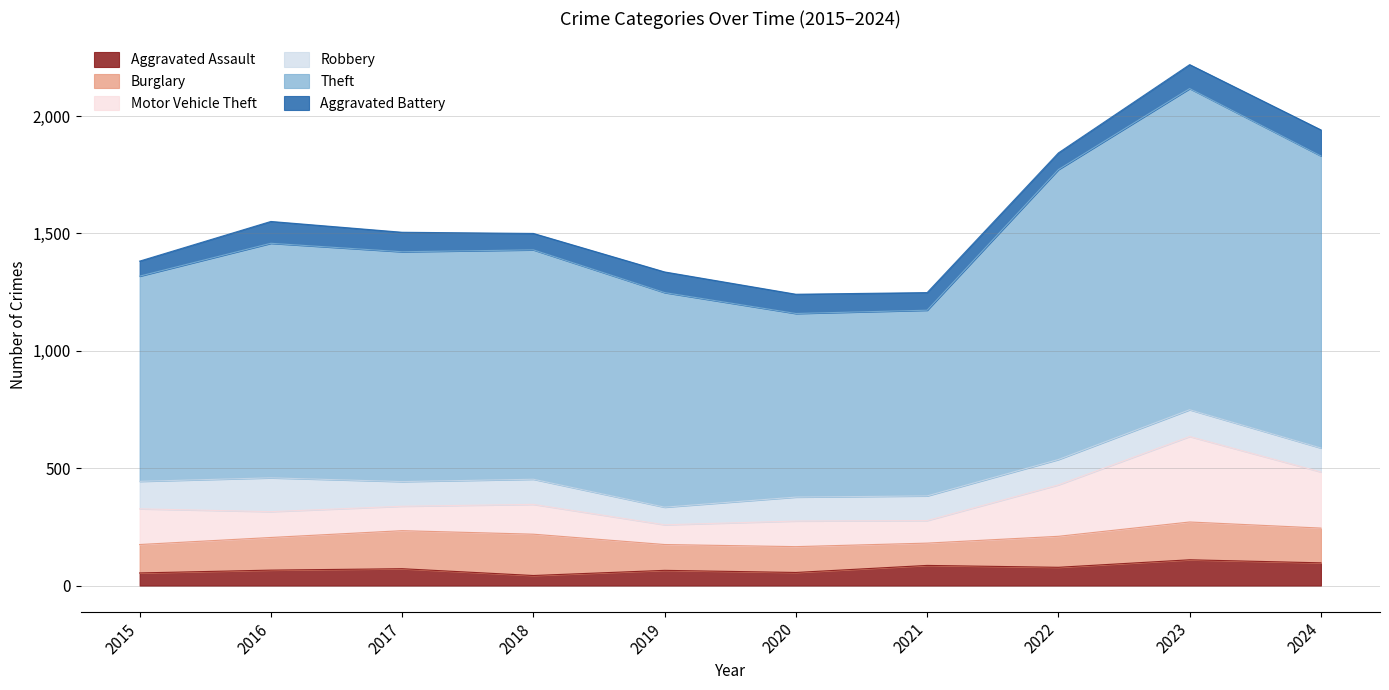

Which label corresponds to the smallest value in the chart?

2018